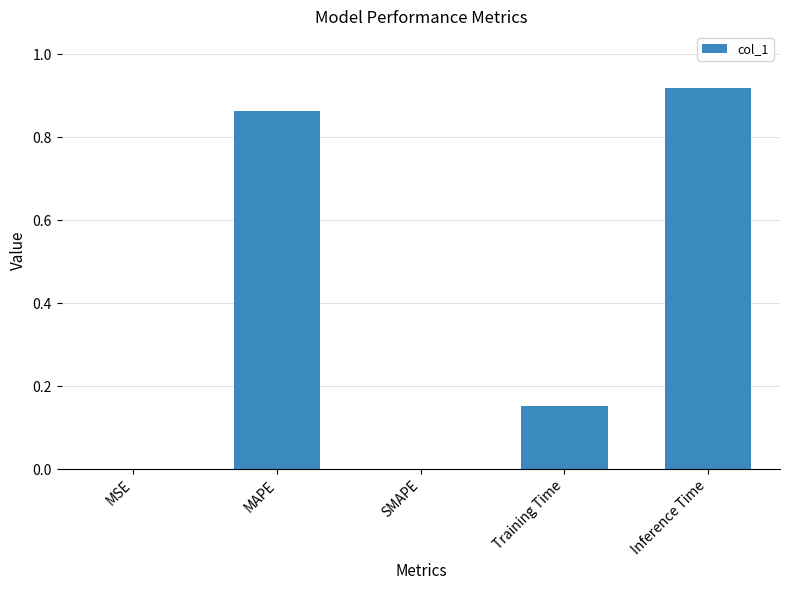

What is the sum of the values at Training Time and MAPE?

1.0